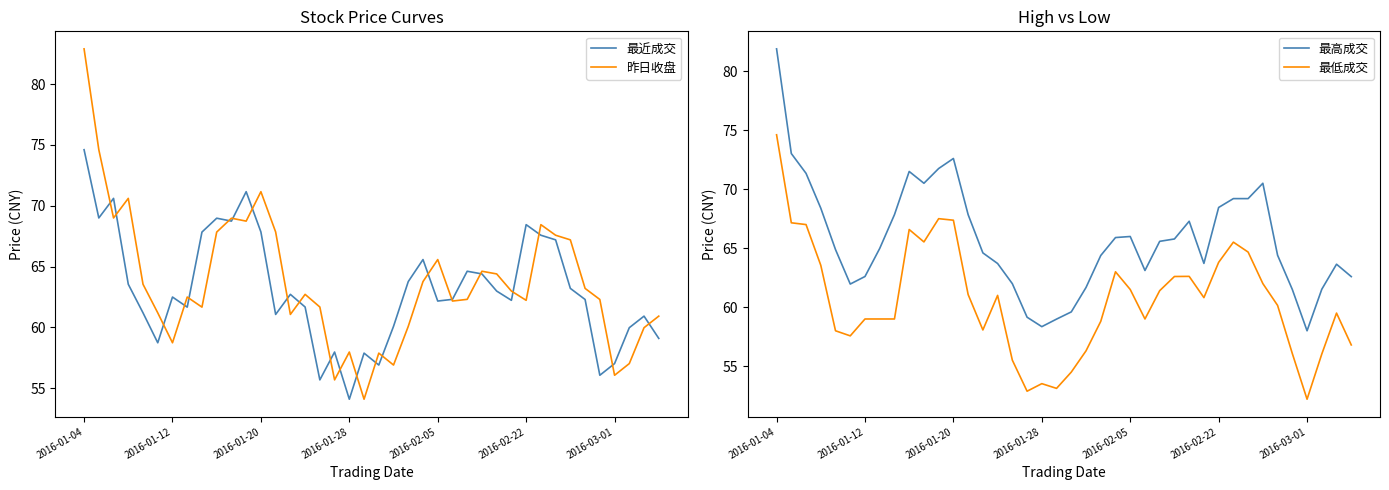

At how many categories does at least one series exceed 54?

40